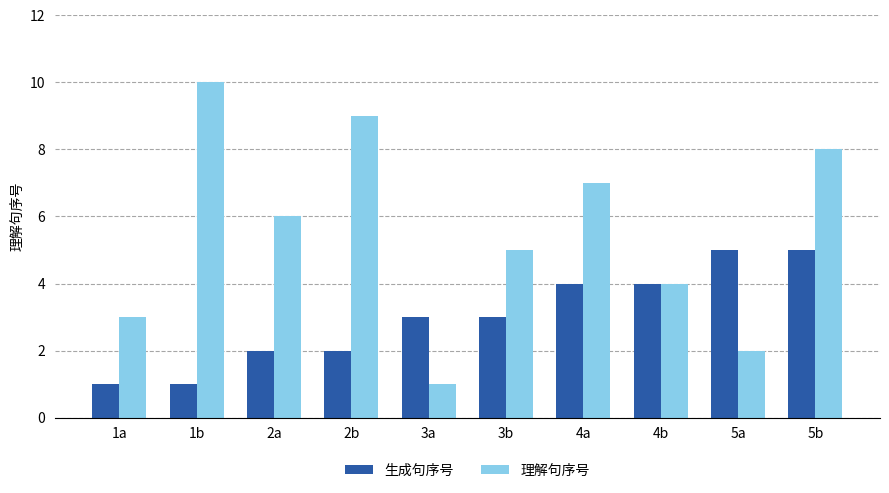

True or false: 理解句序号 has a value of 1 at 5a.

False